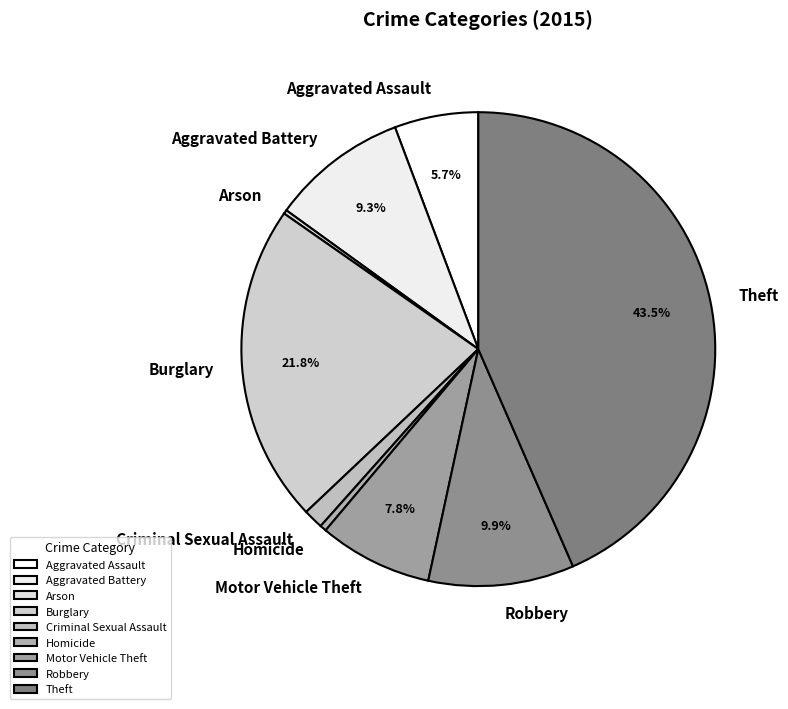

What is the largest slice in the pie chart?

Theft